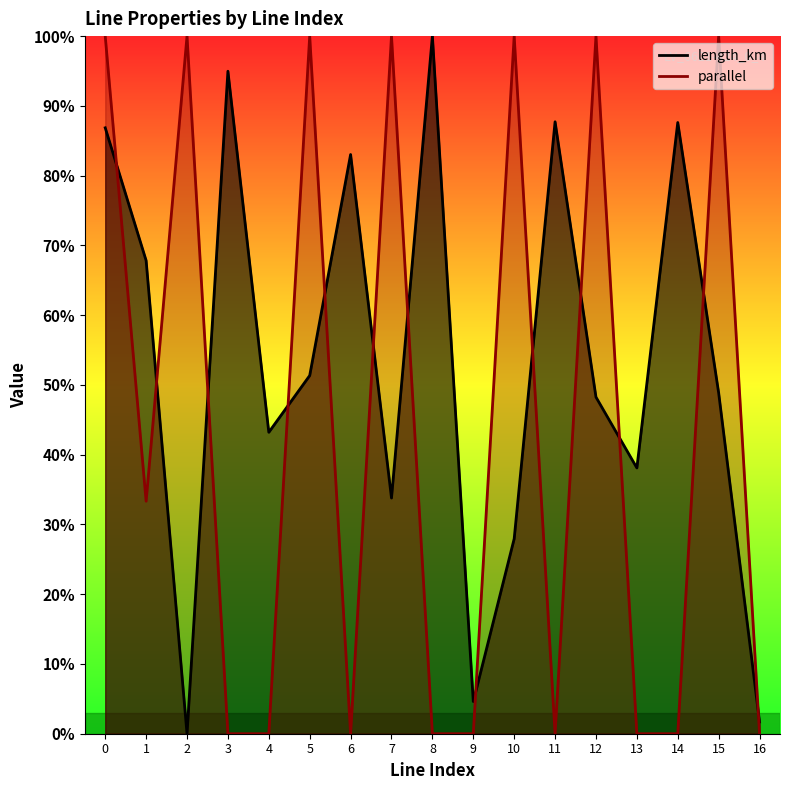

The parallel series shows 1.5 at 15. True or false?

False